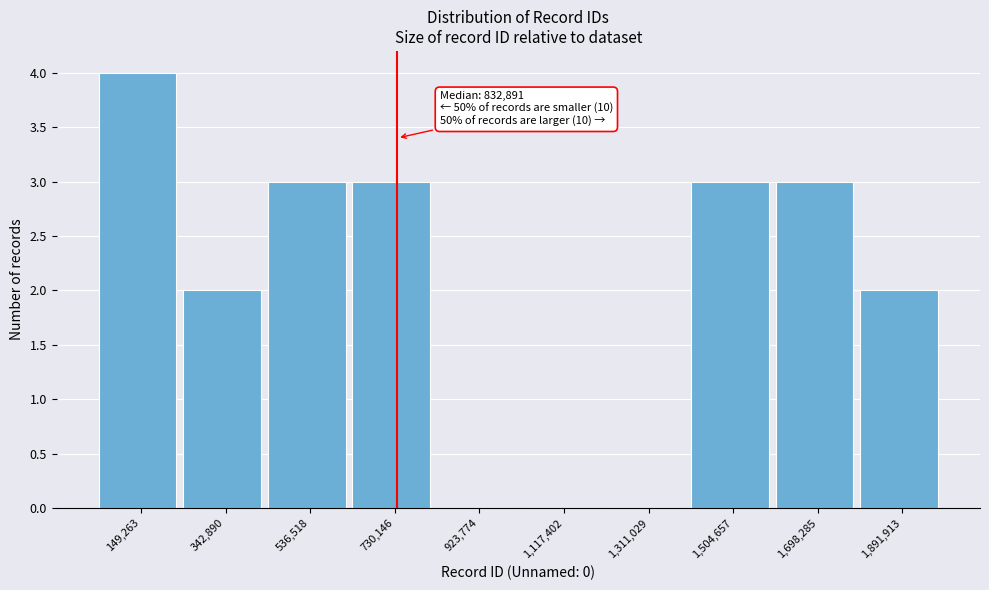

Reading right to left, what are all the values shown in this chart?

1,891,913=2	1,698,285=3	1,504,657=3	1,311,029=0	1,117,402=0	923,774=0	730,146=3	536,518=3	342,890=2	149,263=4